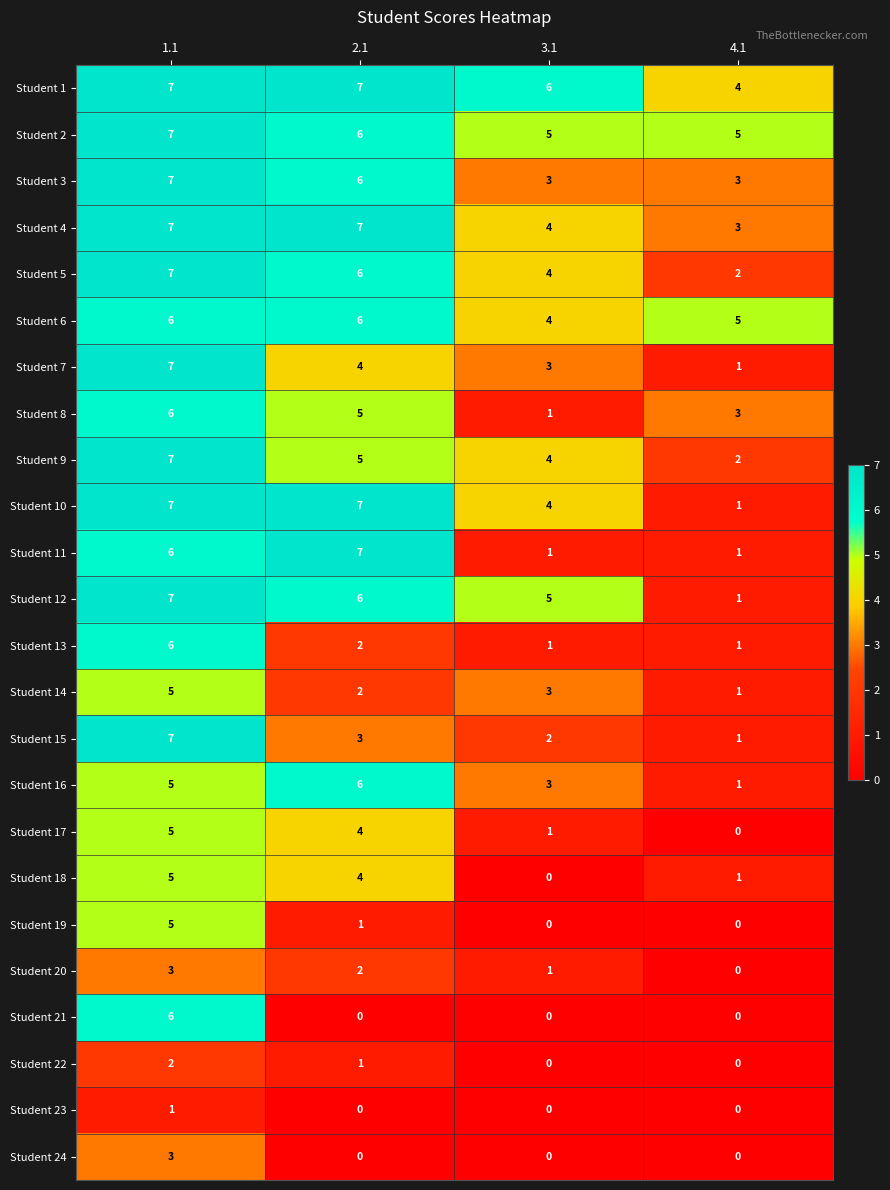

Which series has the largest total across all categories?

Student 1